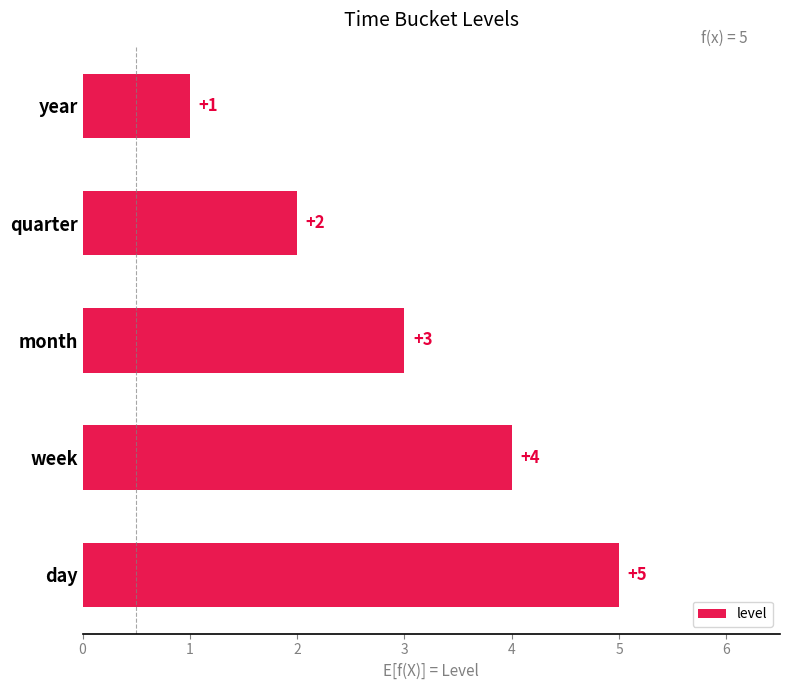

How many series are shown in this chart?

1